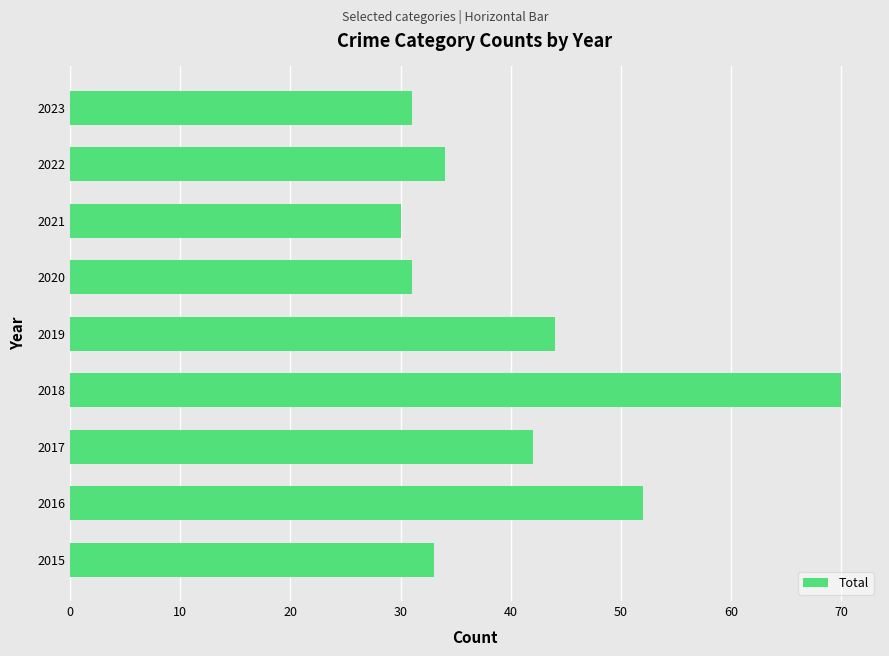

What is the sum of the values at 2018 and 2017?

112